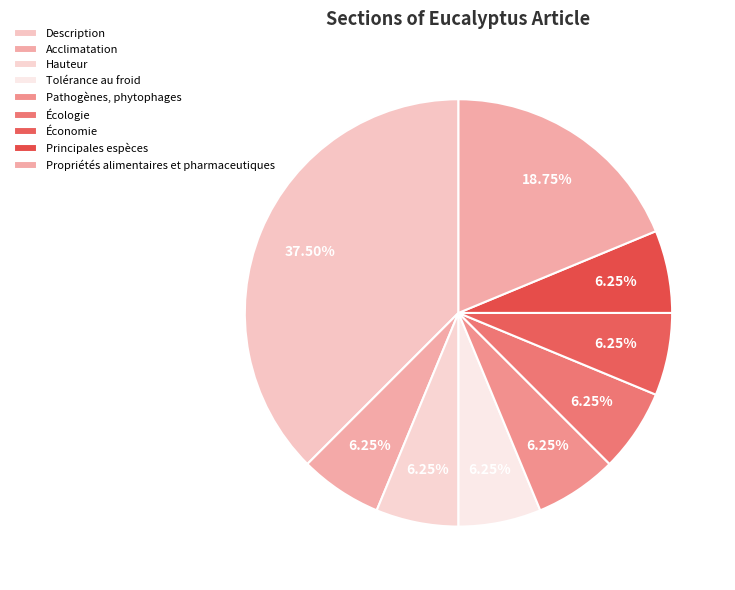

What is the ratio of the value at Acclimatation to the value at Pathogènes, phytophages?

1.0